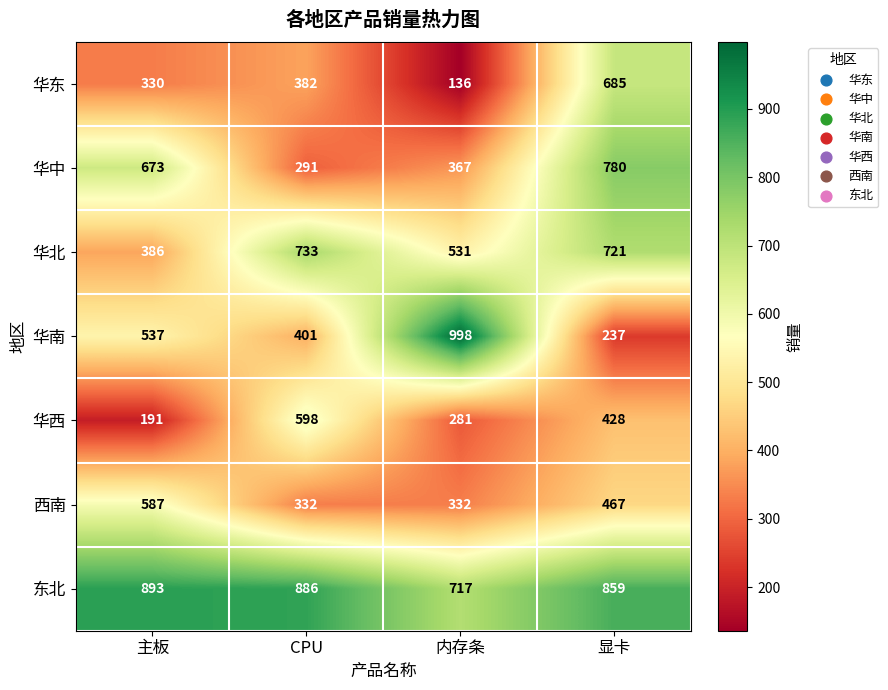

What is the sum of all 华东 values?

1533